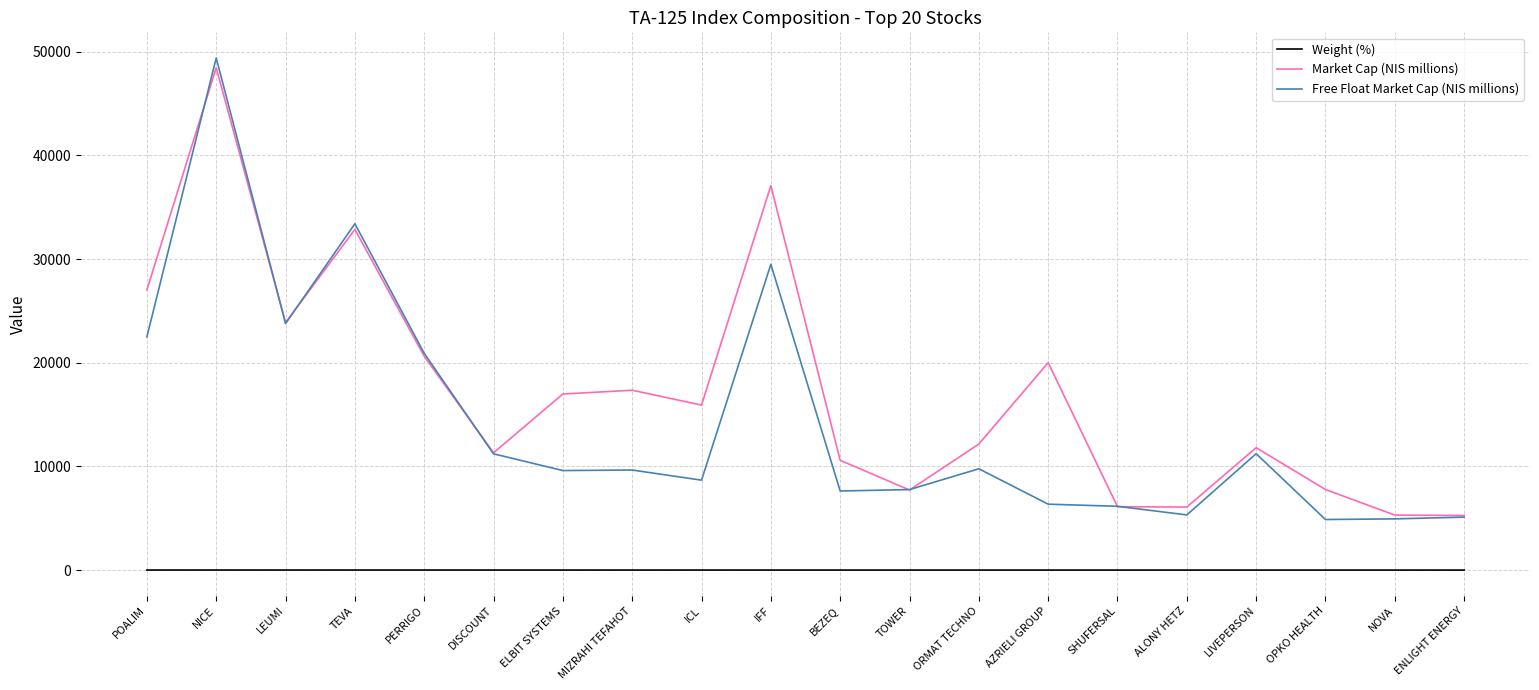

What is the greatest value displayed?

49402.0